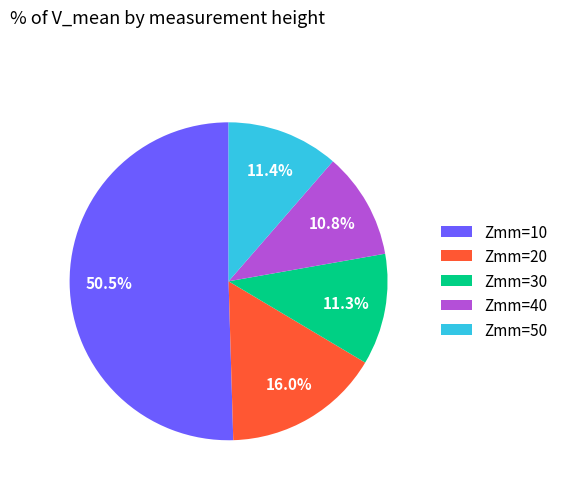

To the nearest percent, what is the average slice percentage?

20%